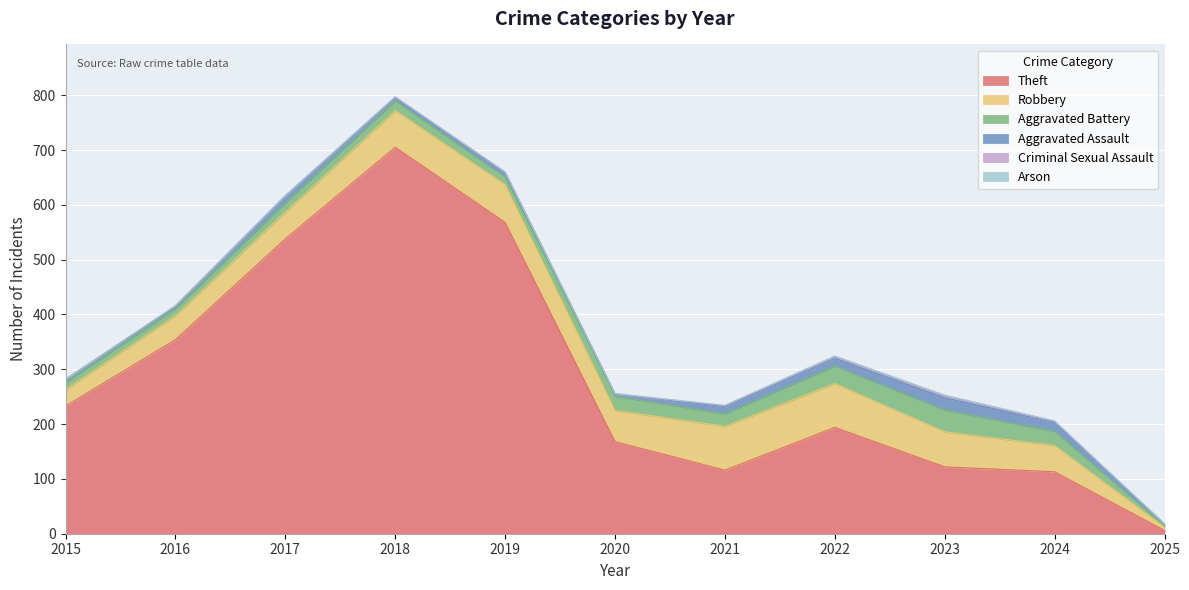

True or false: Criminal Sexual Assault and Aggravated Assault cross at least once.

False